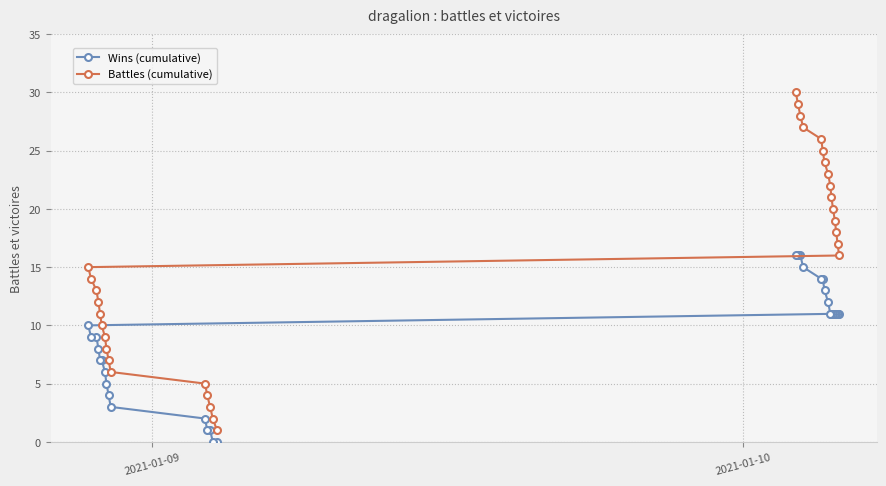

Which series has the largest total across all categories?

Battles (cumulative)